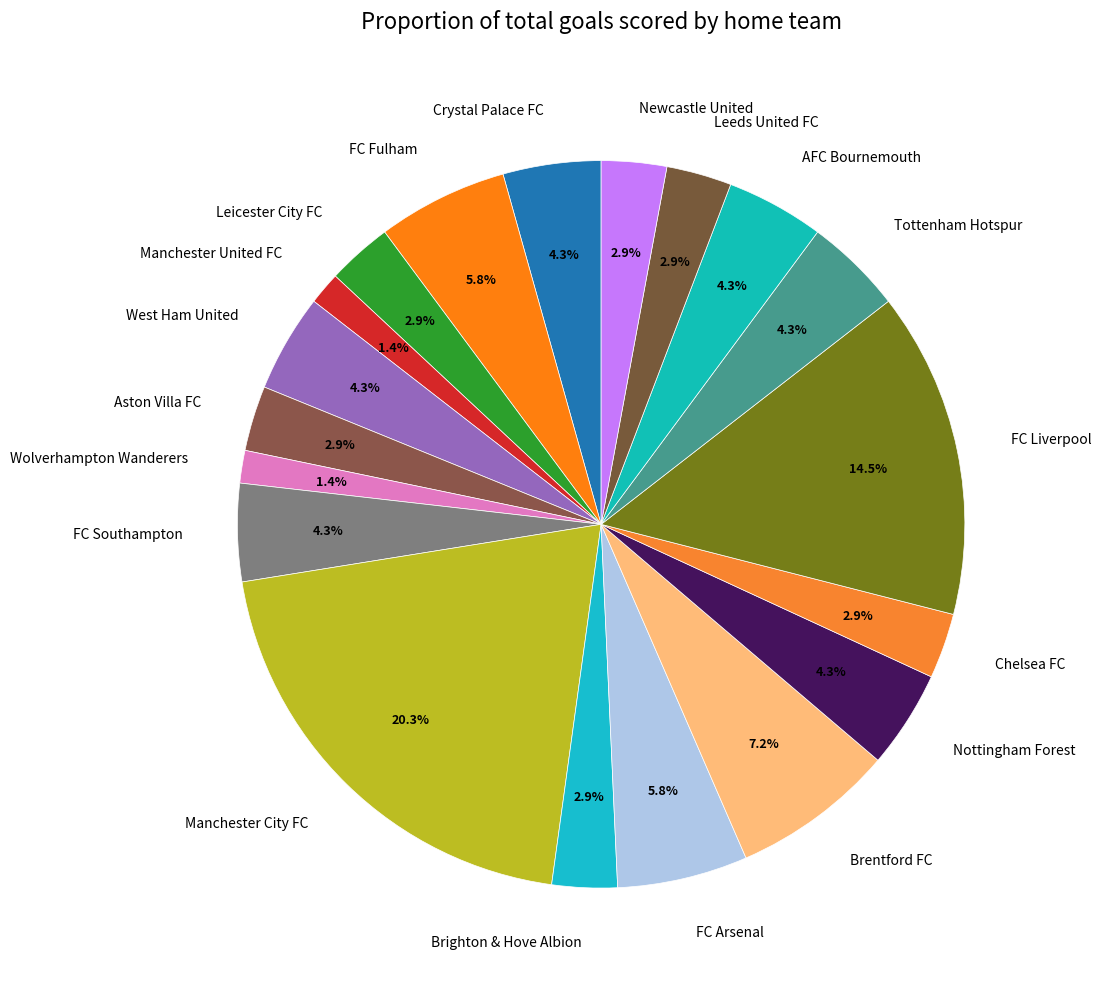

Is AFC Bournemouth the majority of the pie?

No